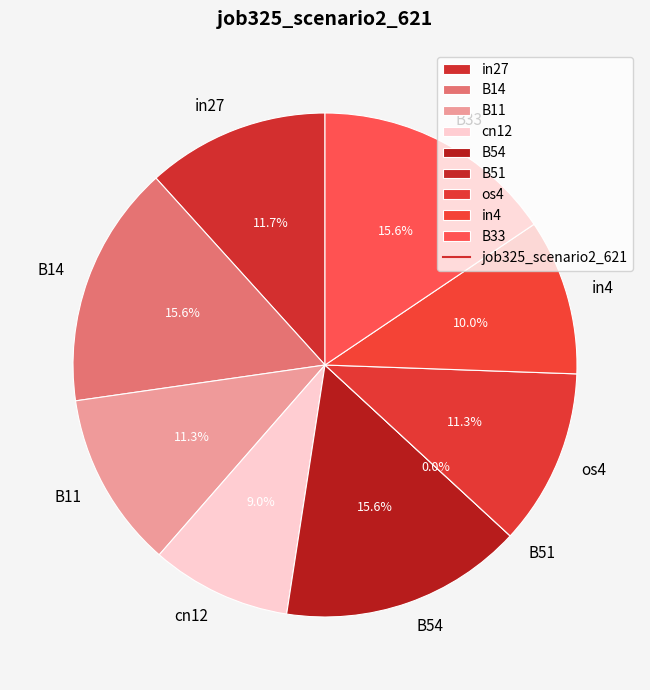

To the nearest percent, what portion does in27 represent?

12%